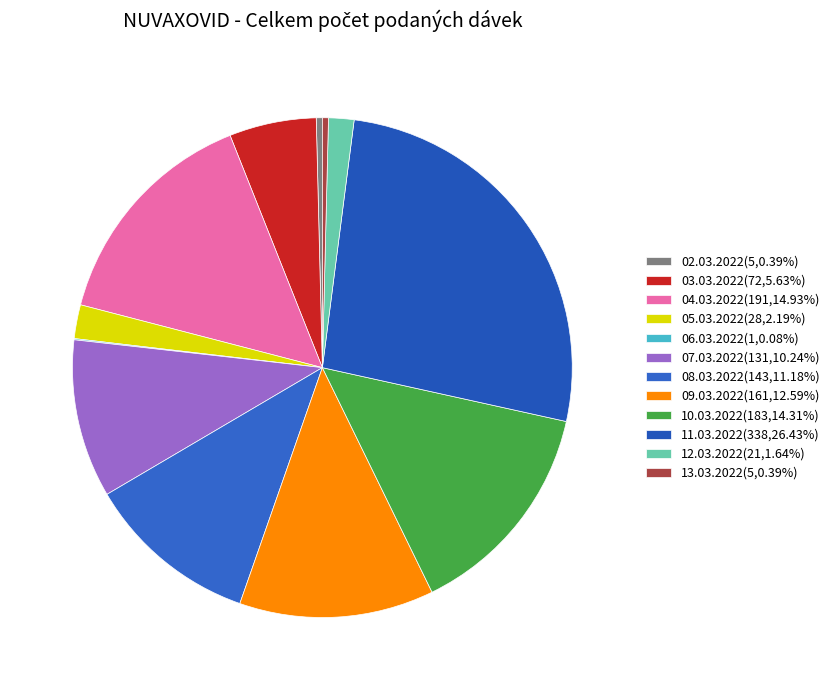

What percentage is the 10.03.2022 slice, to the nearest percent?

14%